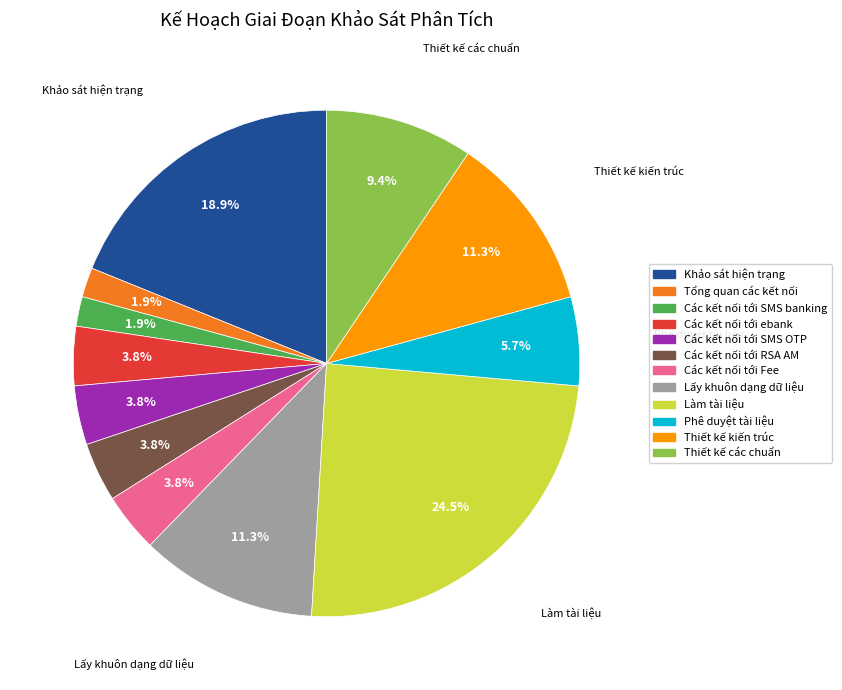

What portion of the pie excludes Các kết nối tới Fee?

96.2%